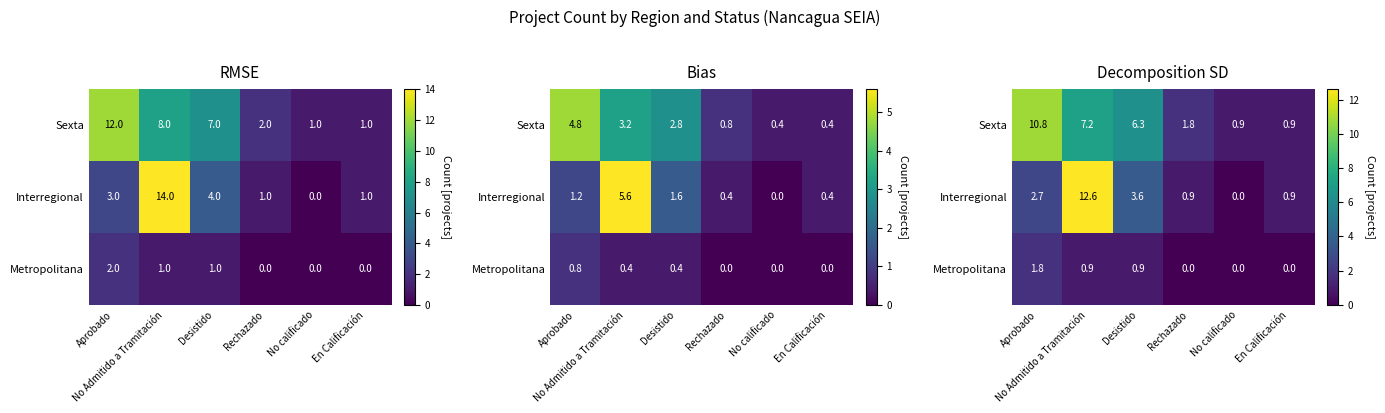

At which label does Sexta first exceed 6?

Aprobado